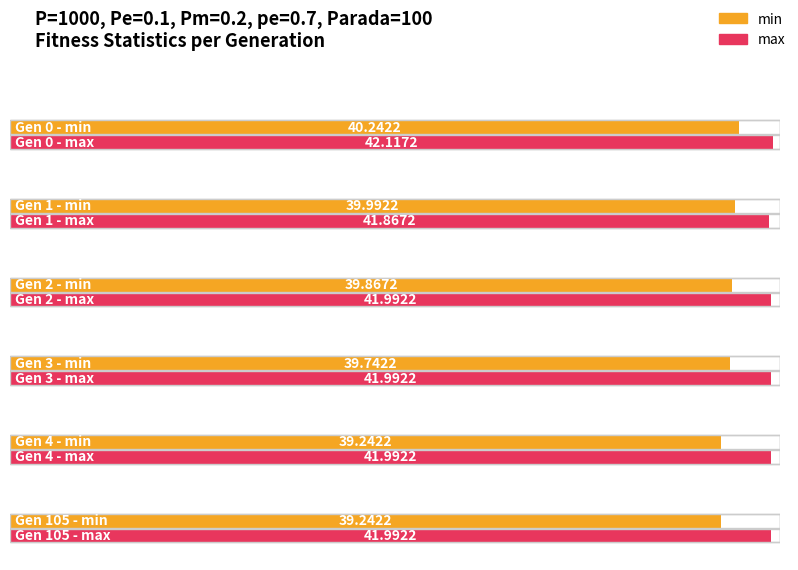

What is the difference between the min values at 0 and 105?

1.0